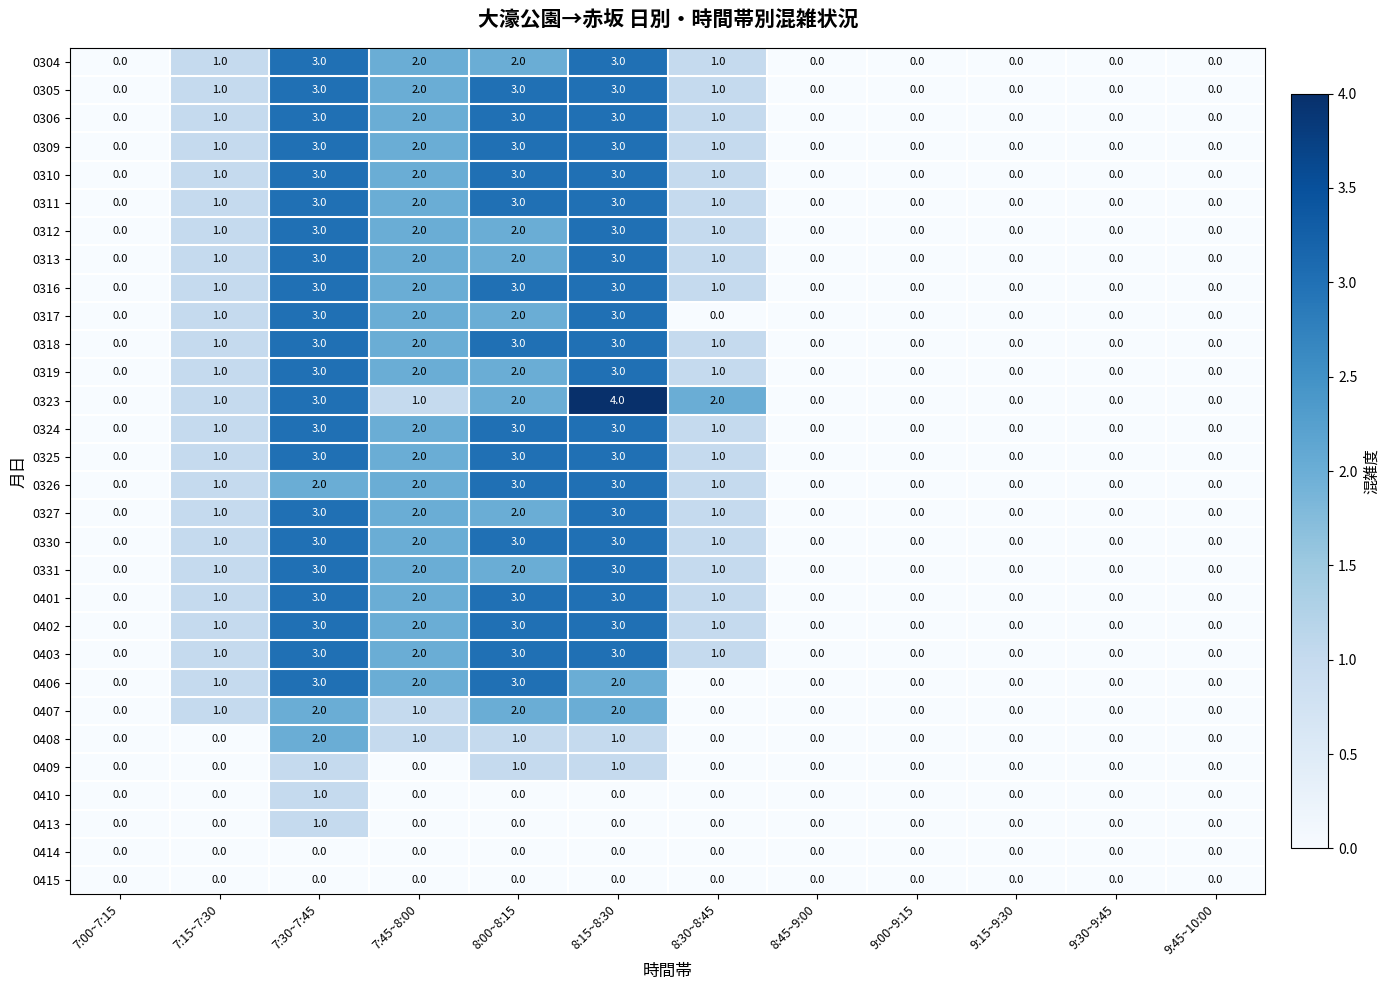

The 0414 series shows 0 at 7:45~8:00. True or false?

True